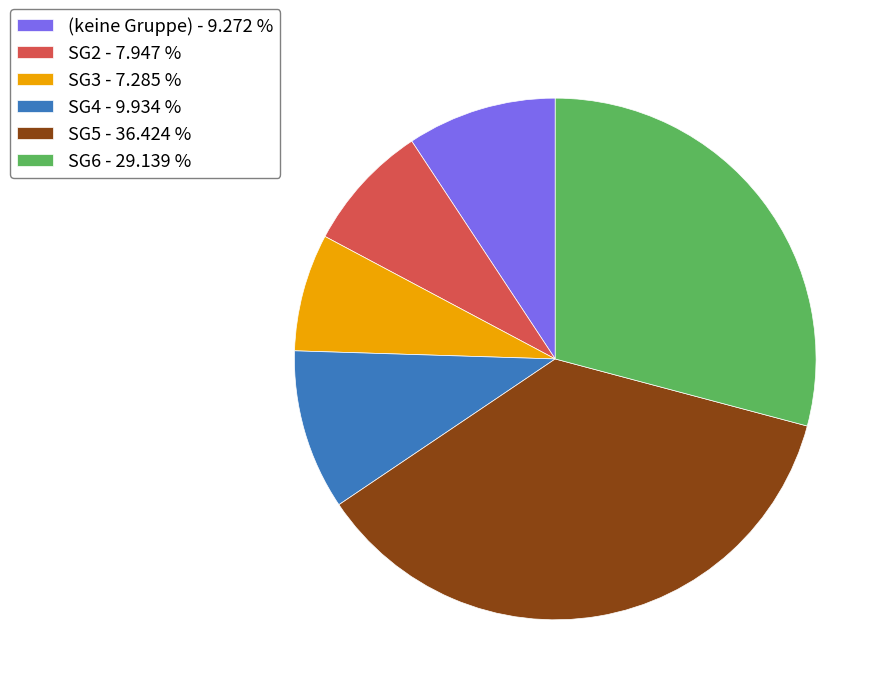

Rank the categories by value from lowest to highest.

SG3 - 7.285 %, SG2 - 7.947 %, (keine Gruppe) - 9.272 %, SG4 - 9.934 %, SG6 - 29.139 %, SG5 - 36.424 %